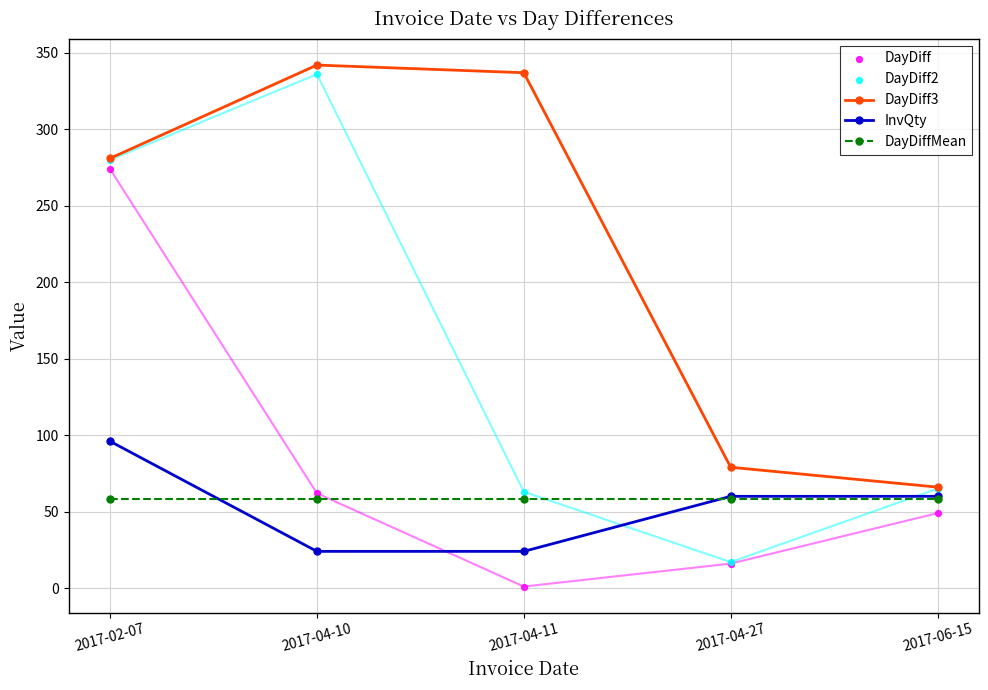

At how many categories does at least one series exceed 35?

5